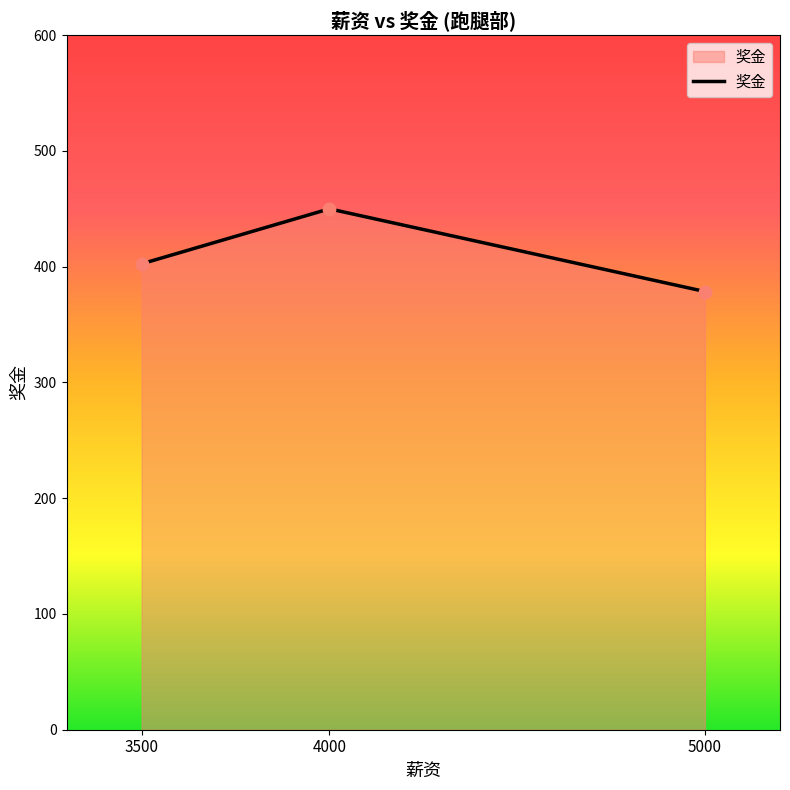

Which has a higher value, 4000 or 5000?

4000